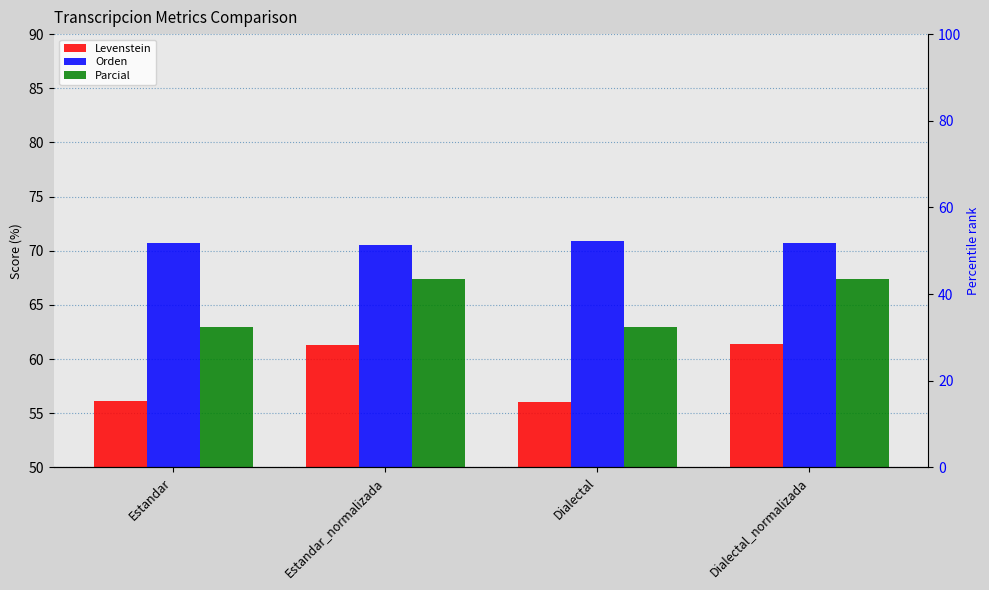

Reading left to right, transcribe all the data shown in this chart.

Levenstein: 56.1	61.3	56.0	61.4
Orden: 70.7	70.6	70.9	70.7
Parcial: 63.0	67.4	63.0	67.4